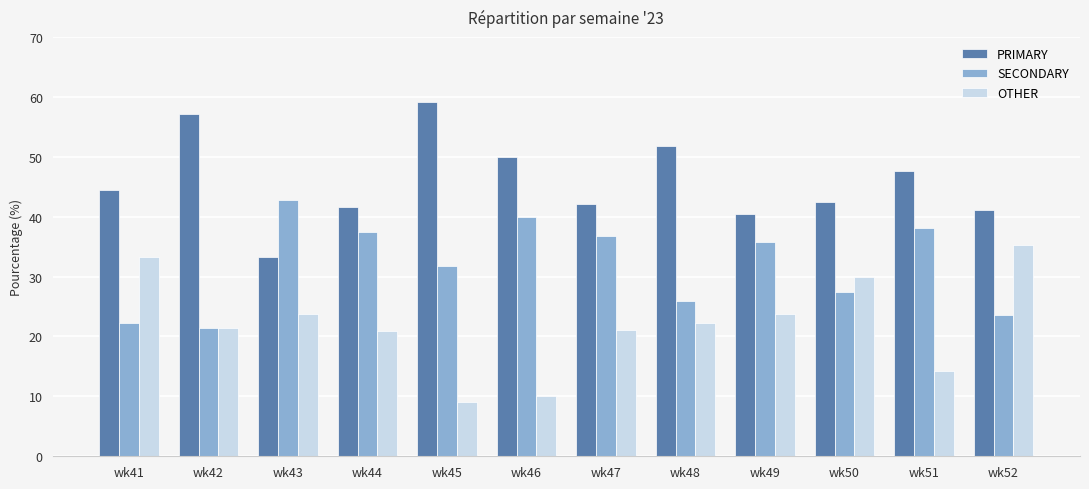

What are all the series names shown in the legend?

PRIMARY, SECONDARY, OTHER